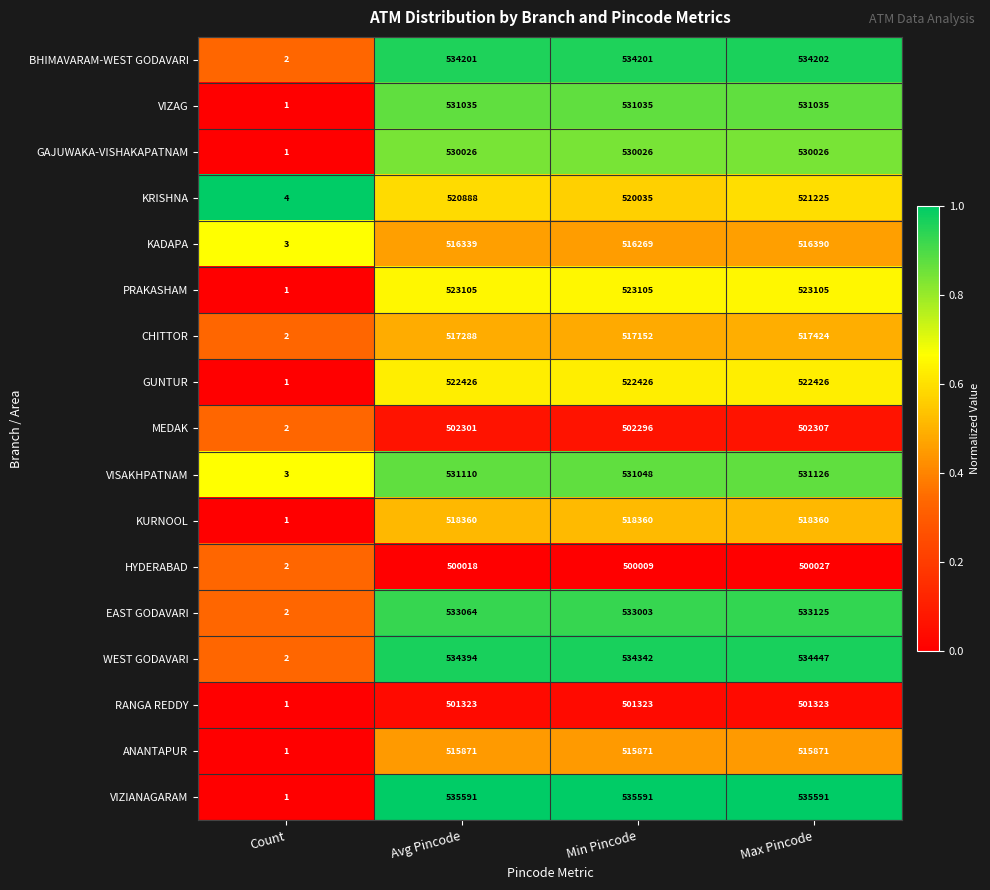

What is the sum of all BHIMAVARAM-WEST GODAVARI values?

1602606